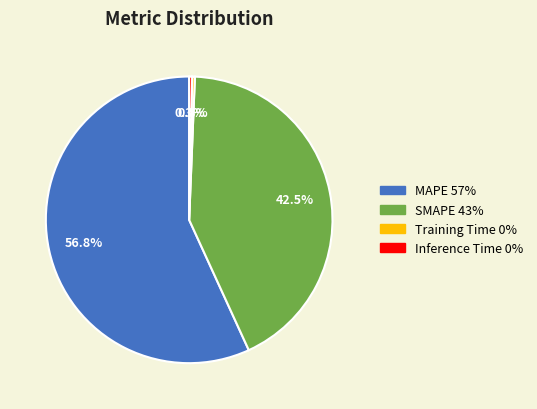

What is the ratio of the value at MAPE to the value at SMAPE?

1.3